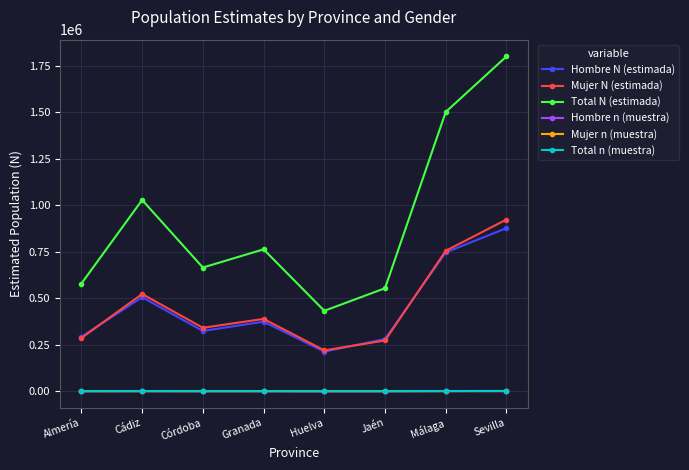

Count the number of categories in the chart.

8